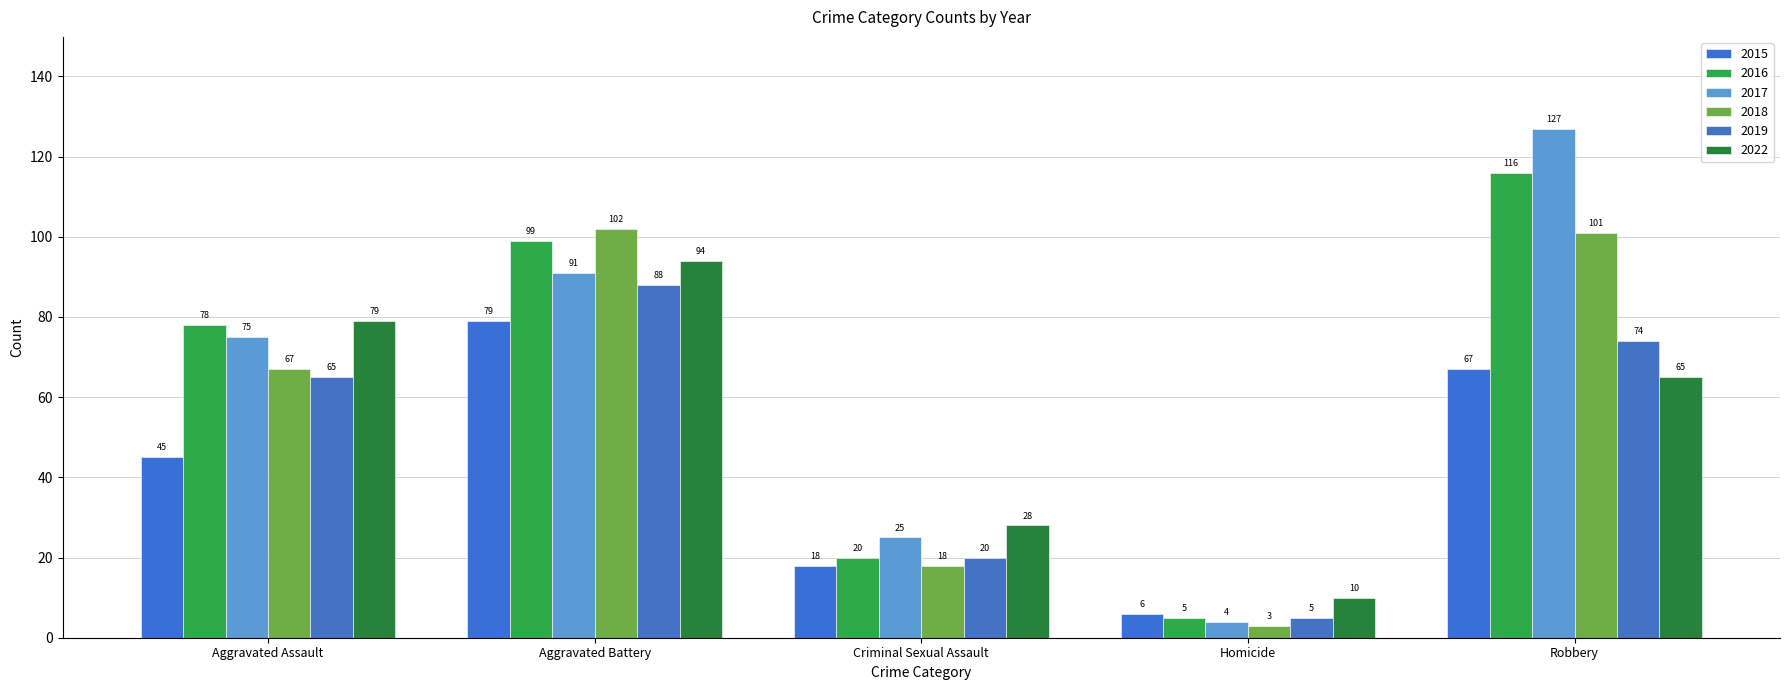

Rank the categories by 2015 value from highest to lowest.

Aggravated Battery, Robbery, Aggravated Assault, Criminal Sexual Assault, Homicide